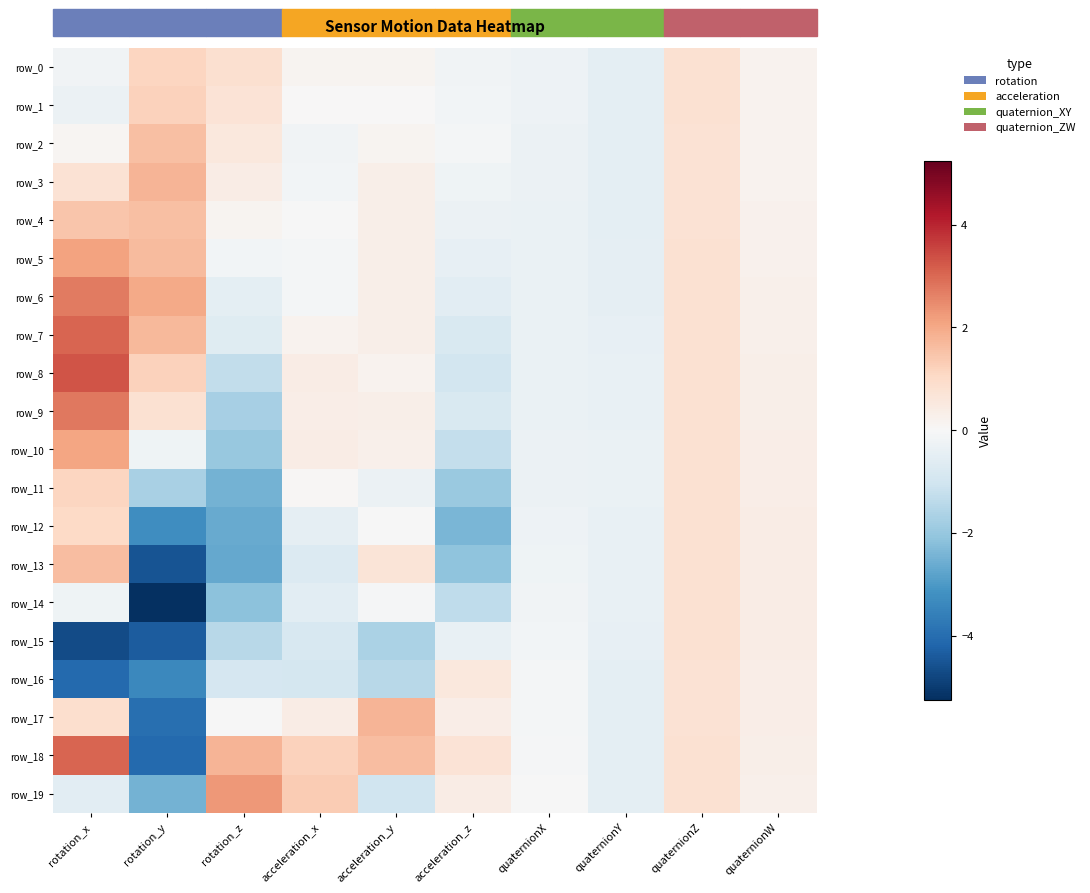

What is the difference between the second highest and second lowest values in the row_4 series?

1.8